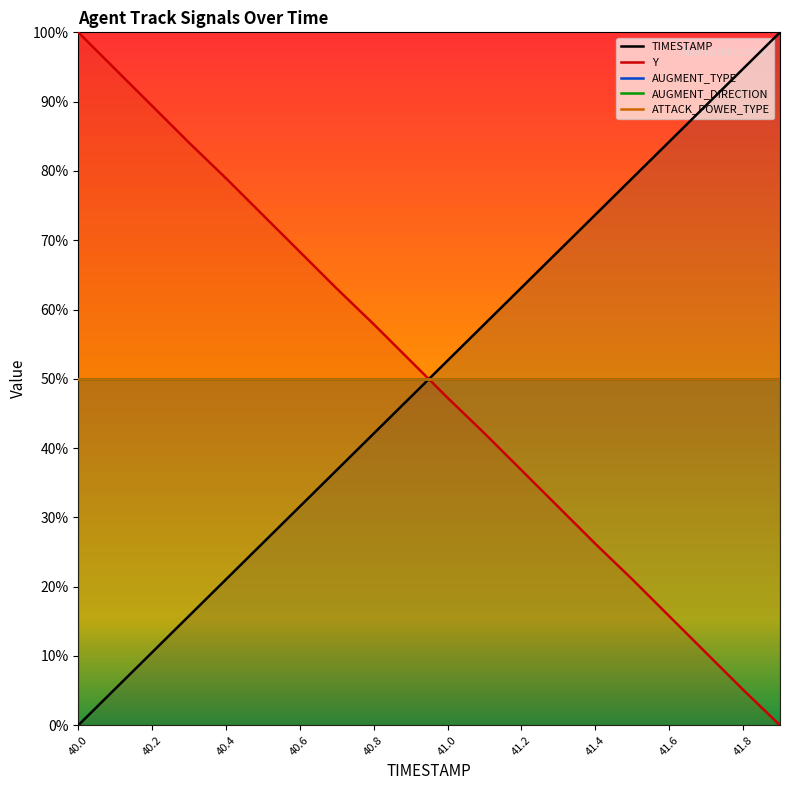

At how many categories does at least one series exceed 6?

20